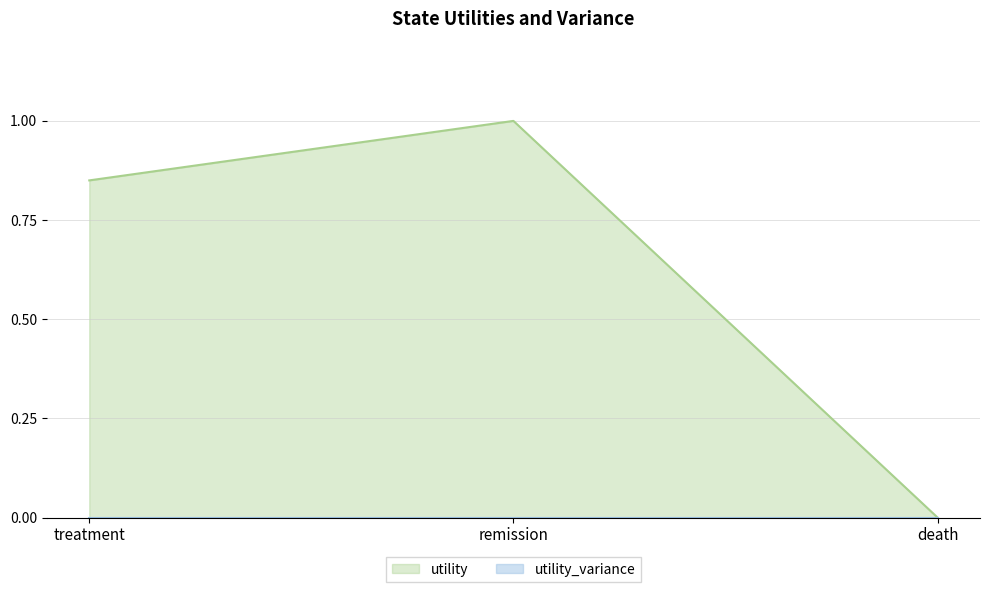

How many values are above zero?

2